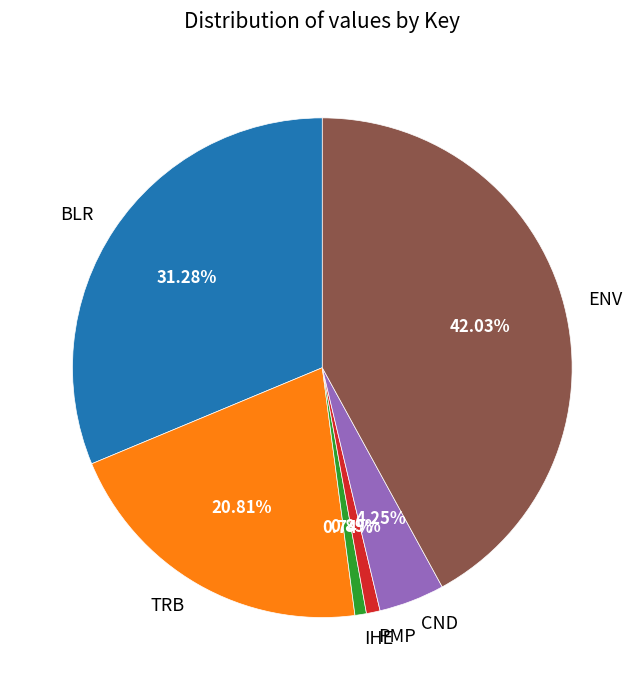

Is there a majority slice in this chart?

No